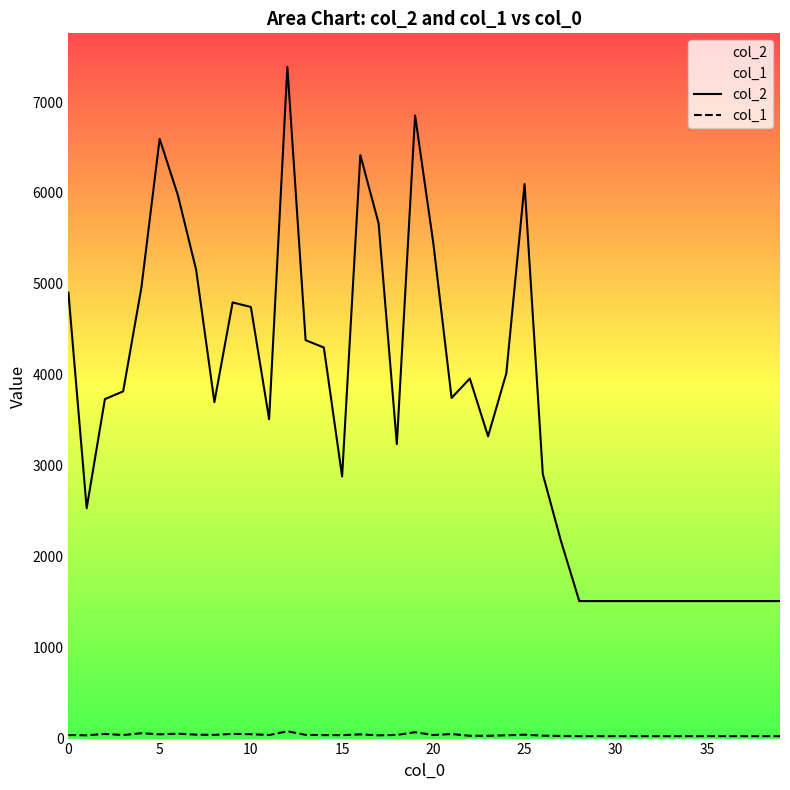

At which category is the sum across all series the highest?

12